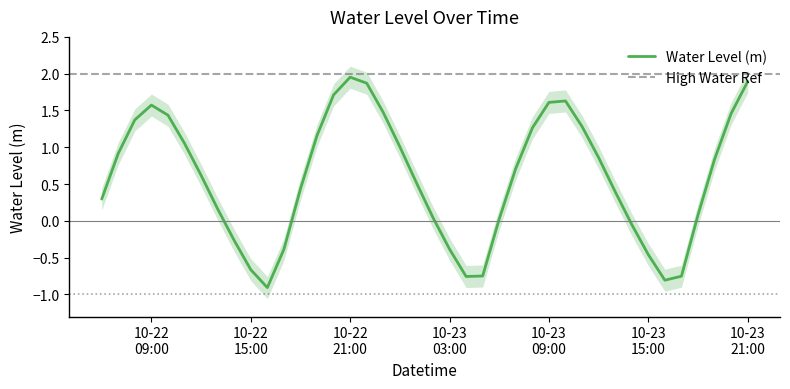

What is the lowest value of the Water Level (m) series?

-0.9